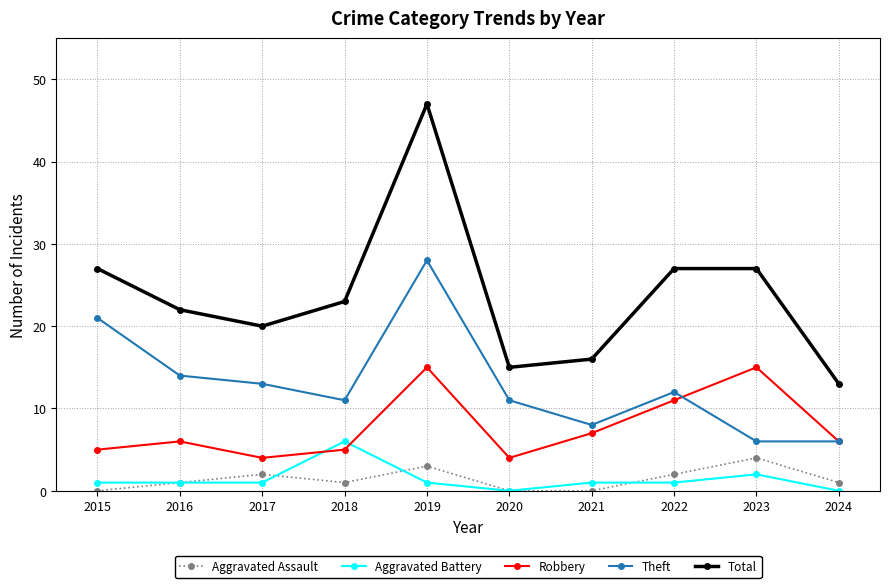

How many lines are shown in the chart?

5